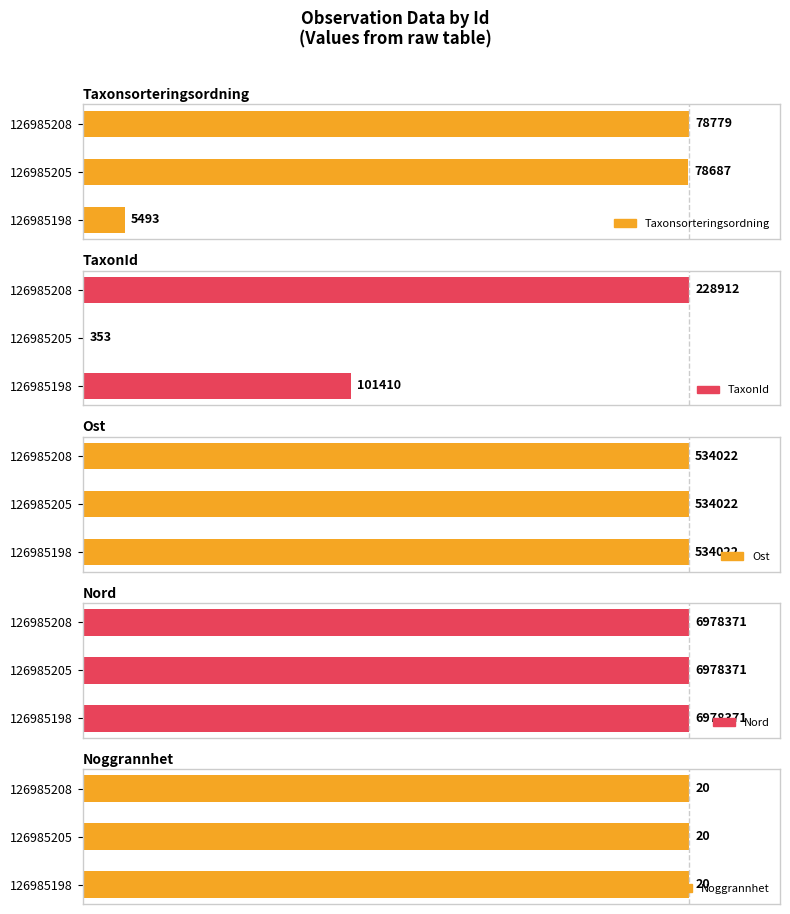

The Taxonsorteringsordning series shows 142.2 at 126985208. True or false?

False